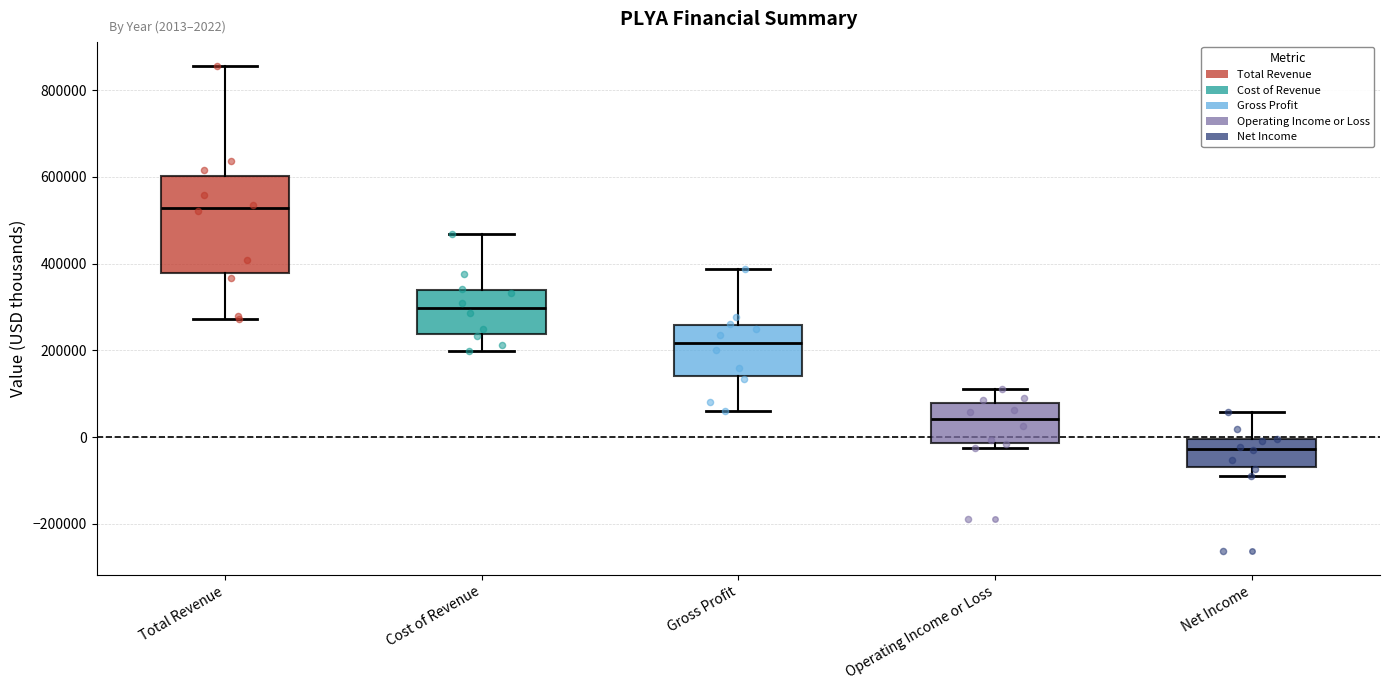

Which box has the highest median line?

Total Revenue